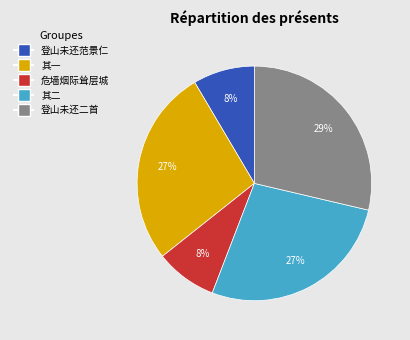

Is there a majority slice in this chart?

No